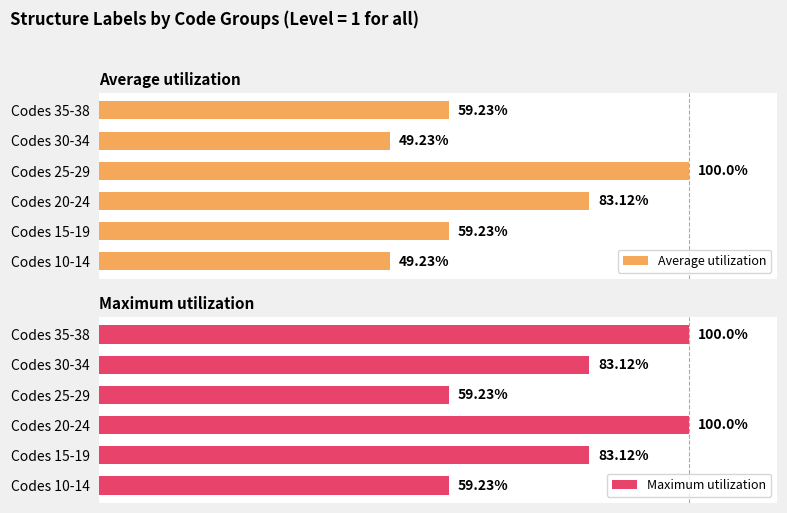

The Average utilization series shows 74.3 at Codes 10-14. True or false?

False